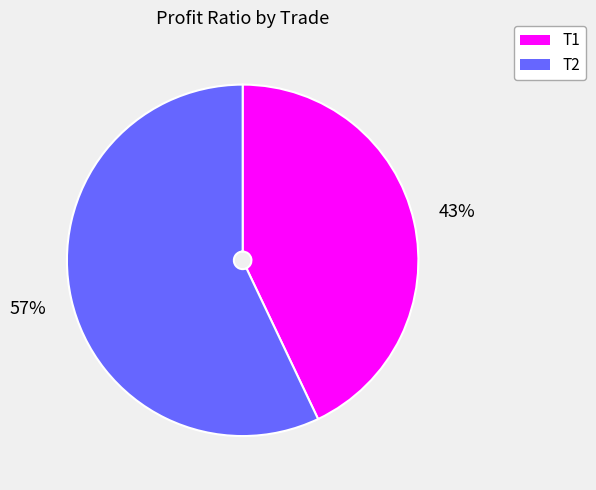

What is the smallest slice in the pie chart?

T1